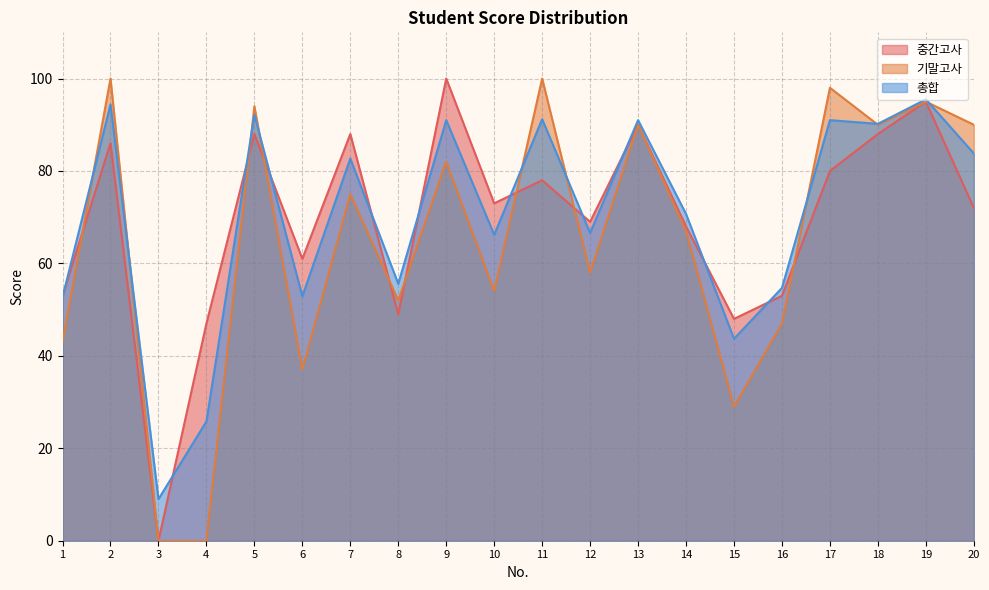

What is the difference between the 중간고사 values at 18 and 19?

7.0